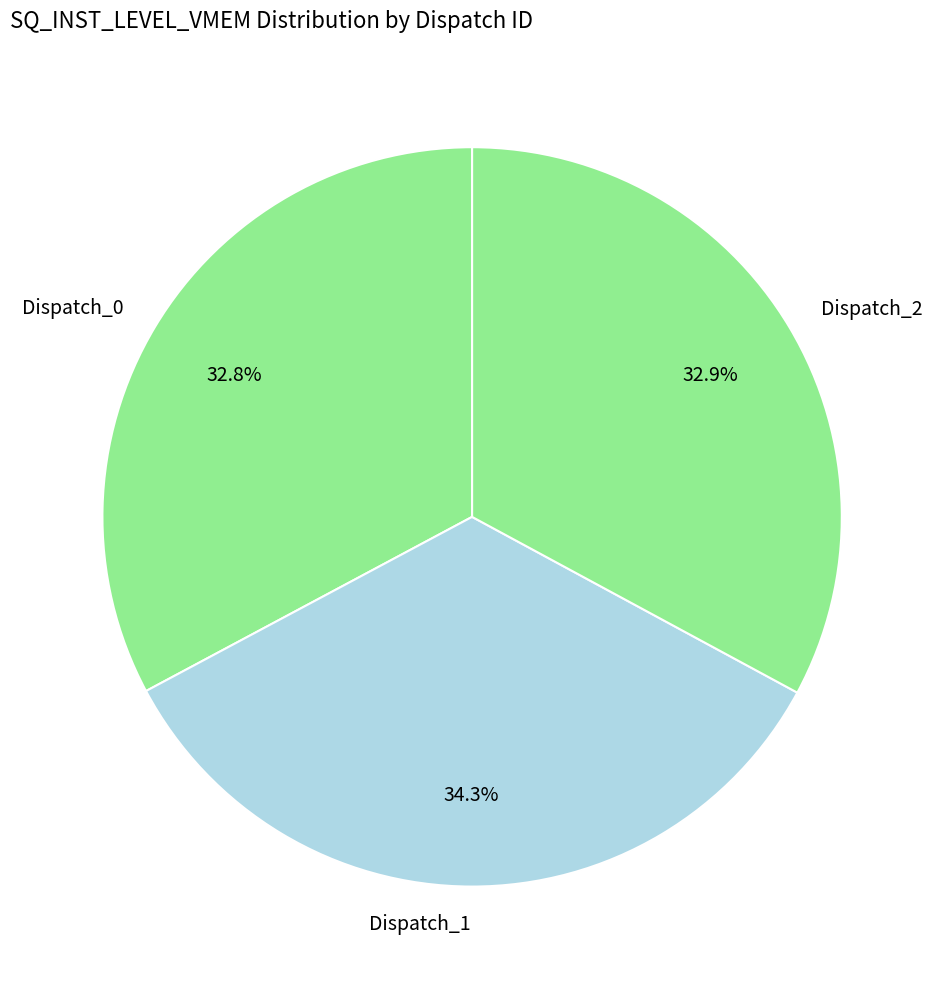

What is the ratio of the value at Dispatch_1 to the value at Dispatch_0?

1.0